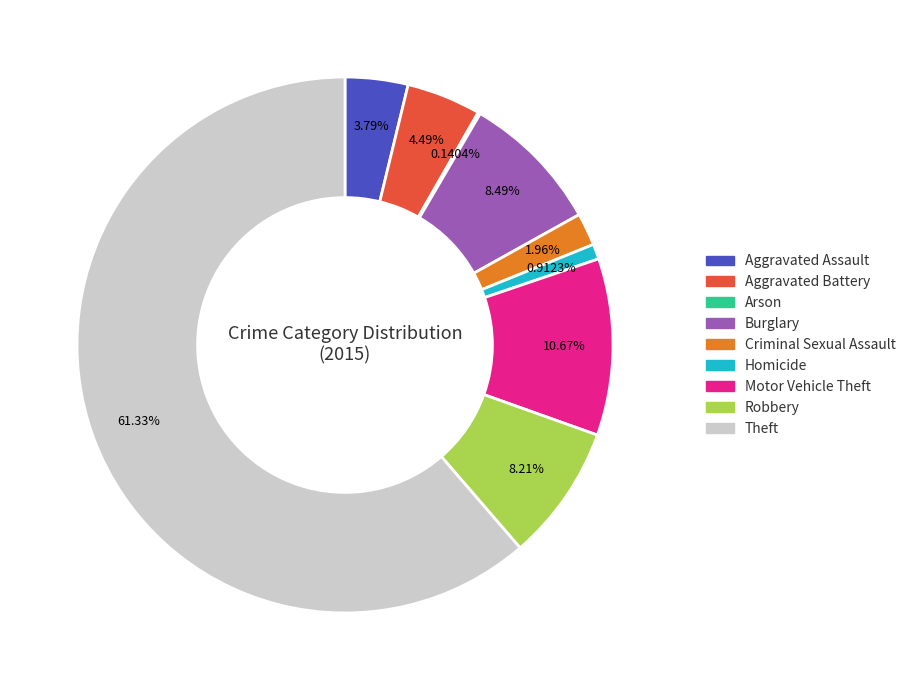

What is the largest slice in the pie chart?

Theft